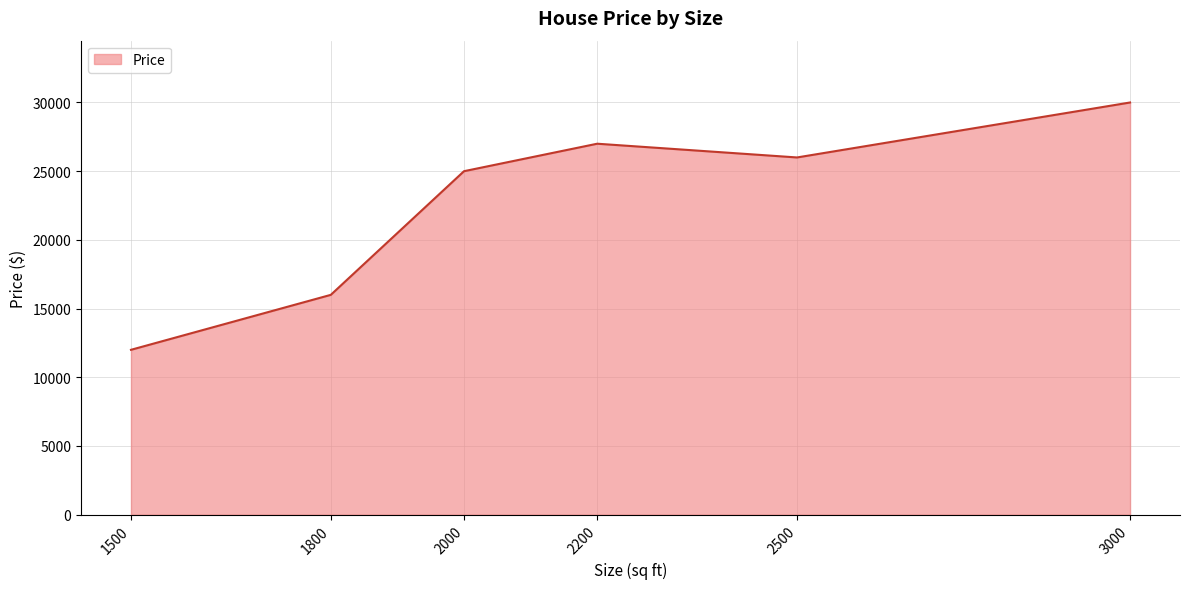

Is it true that the value at 2000 is 39397?

False